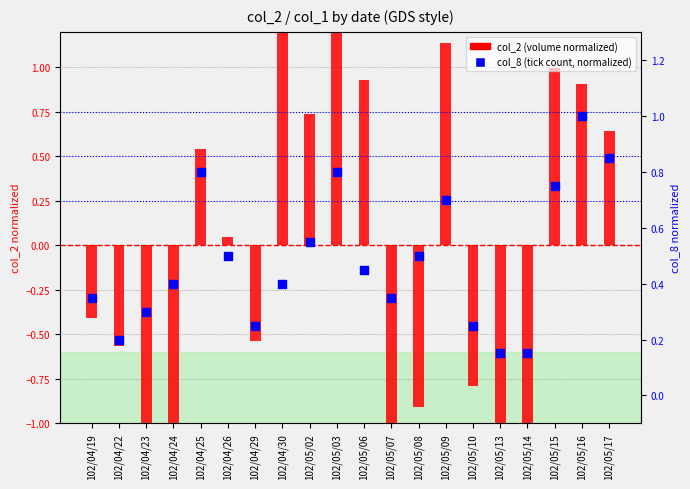

At how many categories does at least one series exceed 0?

20